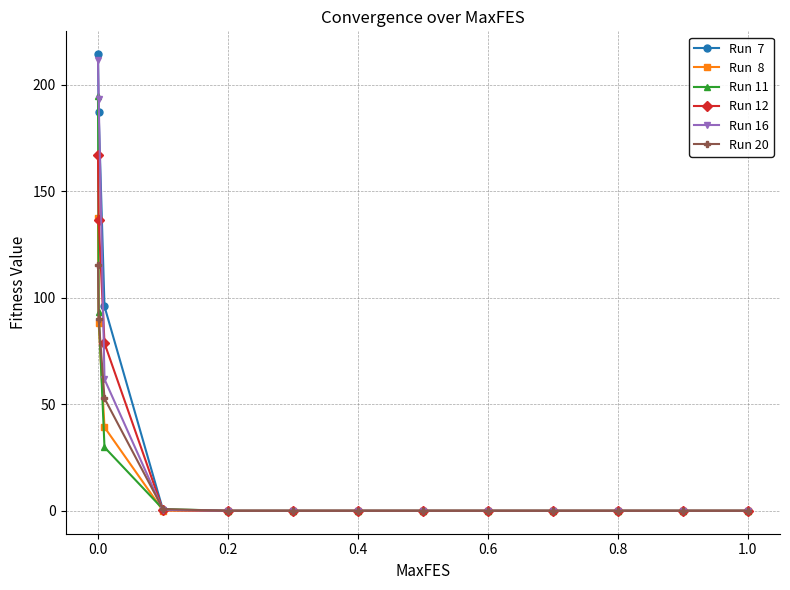

Is it true that Run 16 equals 0.1 at 0.4?

True